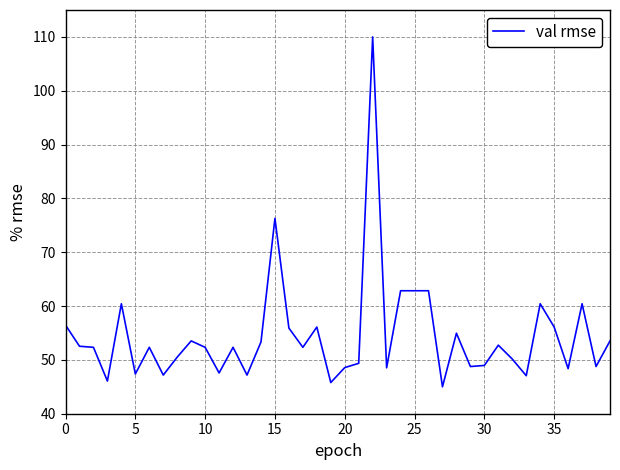

What is the difference between the maximum and minimum values?

65.0